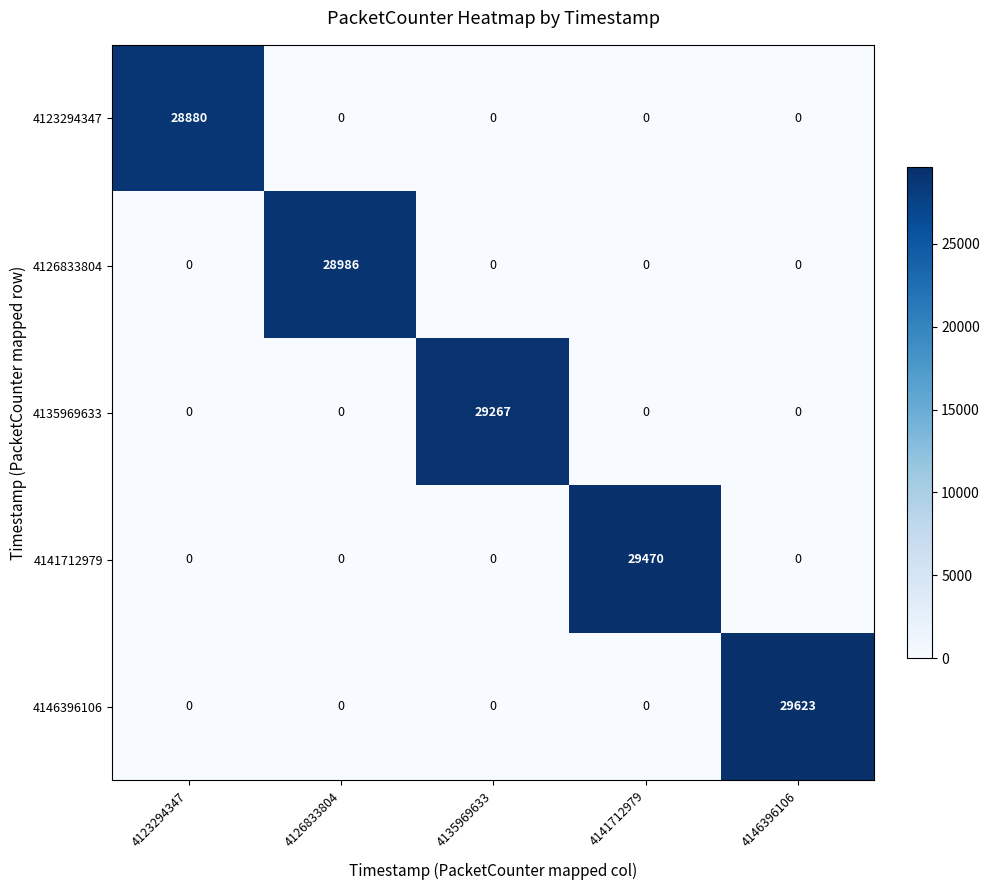

True or false: 4123294347 has a value of 19626 at 4126833804.

False